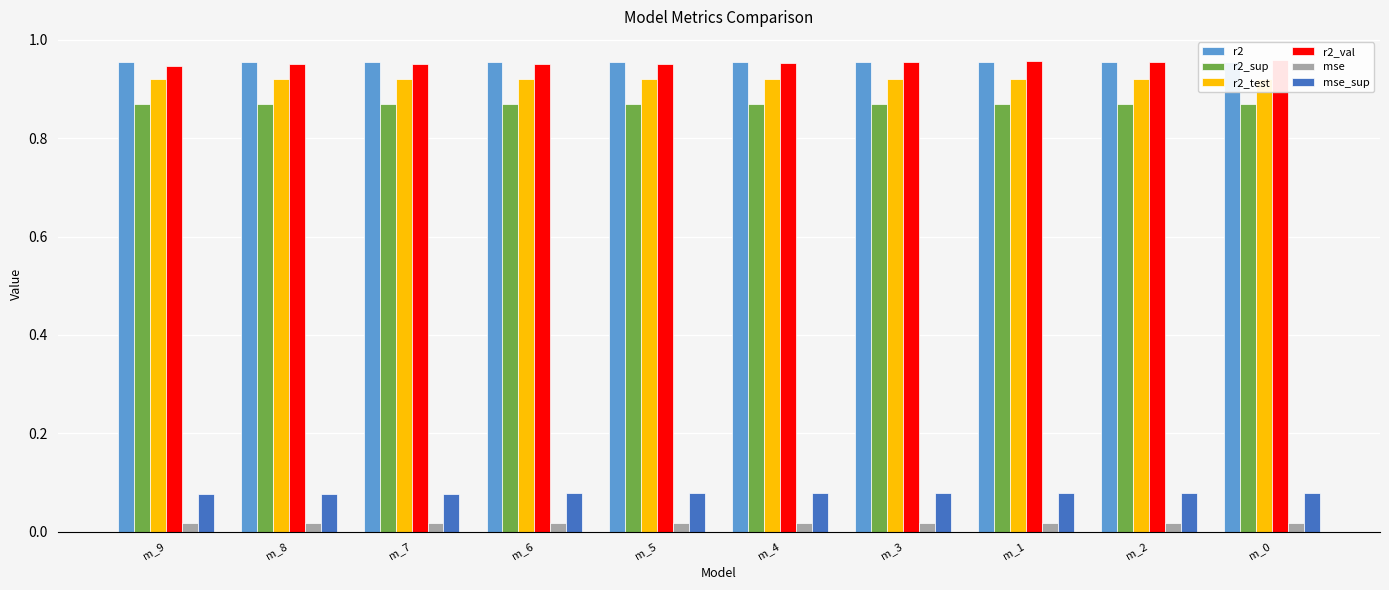

What is the value of the r2 bar at the 1st from the left?

1.0